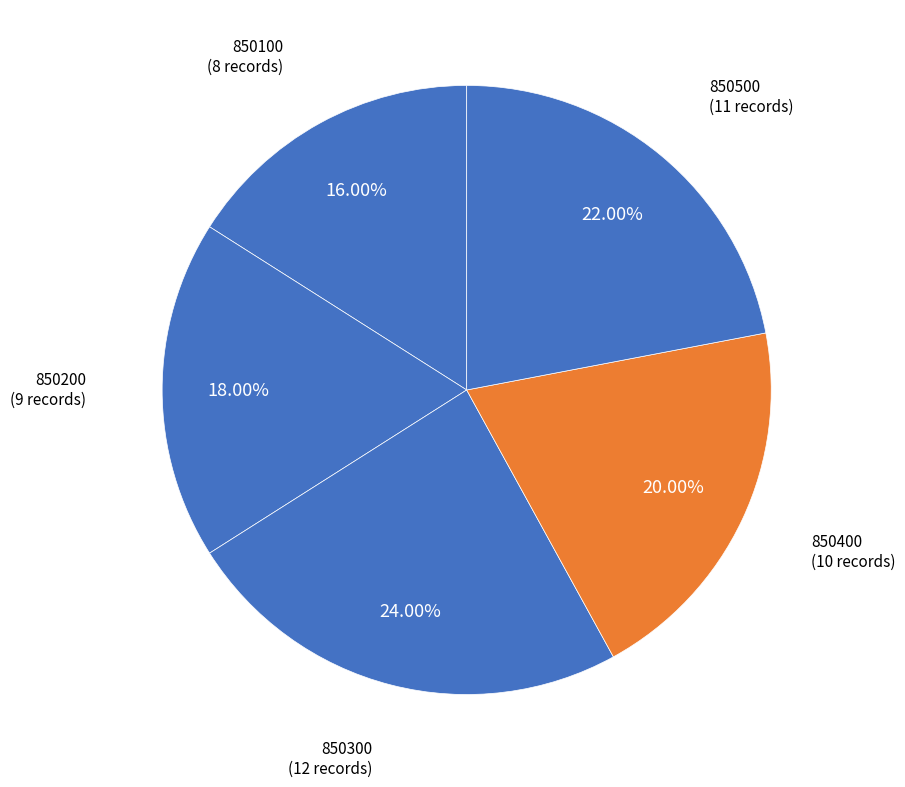

How many segments does this pie chart have?

5